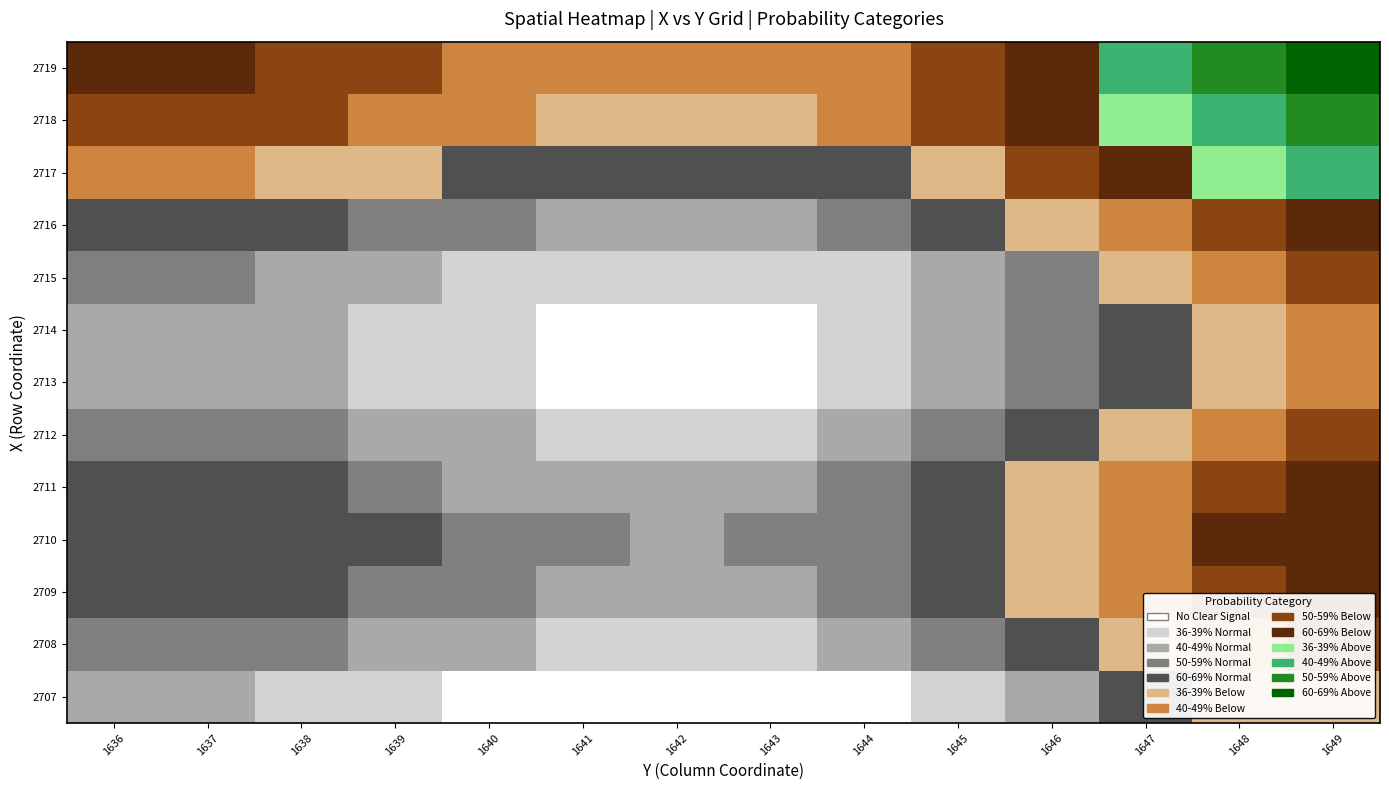

List the series in order of their peak value, highest first.

2719, 2718, 2717, 2709, 2710, 2711, 2716, 2708, 2712, 2715, 2713, 2714, 2707